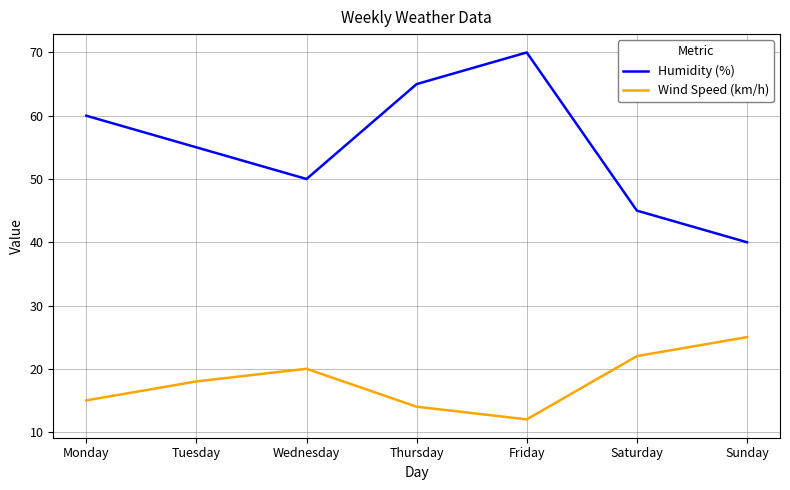

At which category is the sum across all series the highest?

Friday